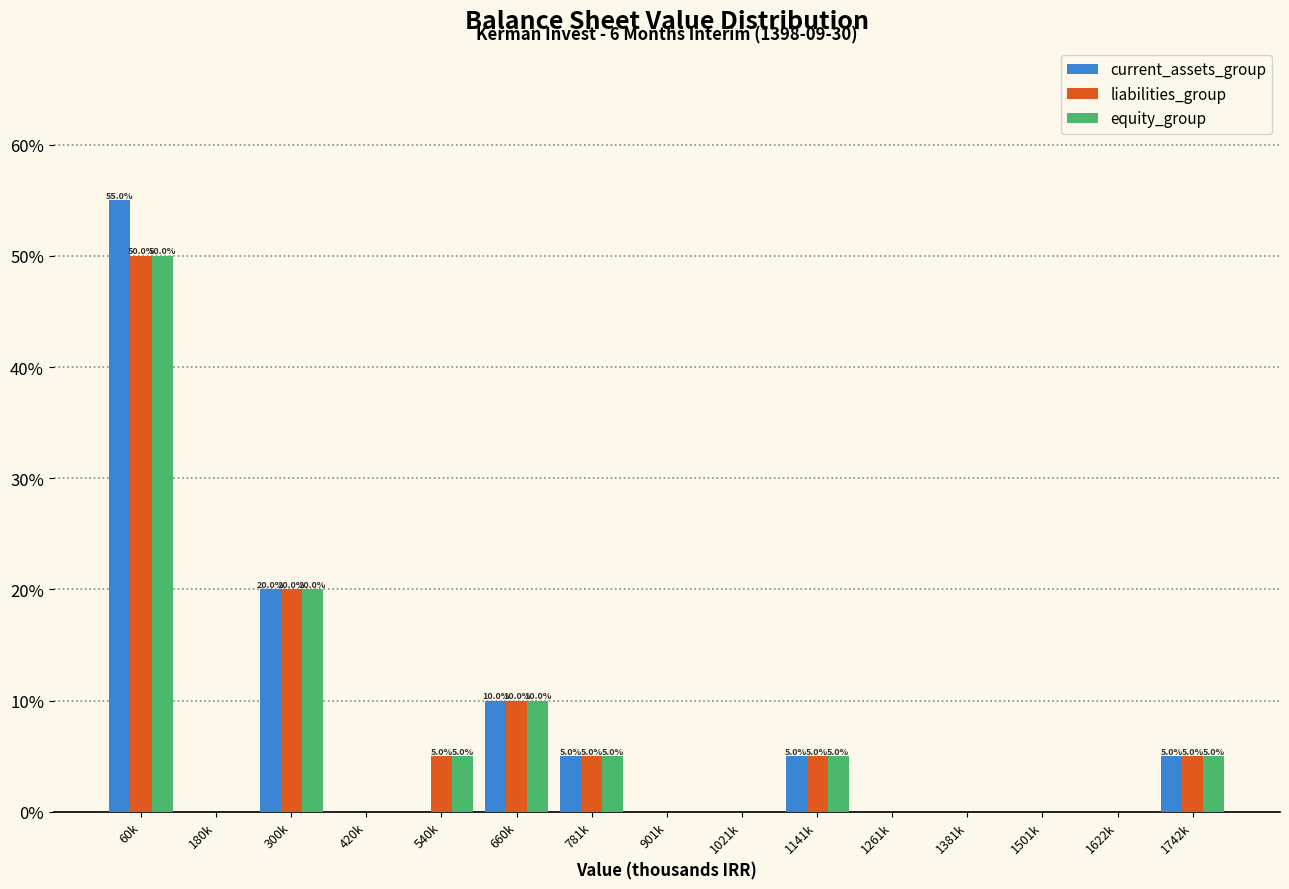

What is the maximum value for current_assets_group?

55.0